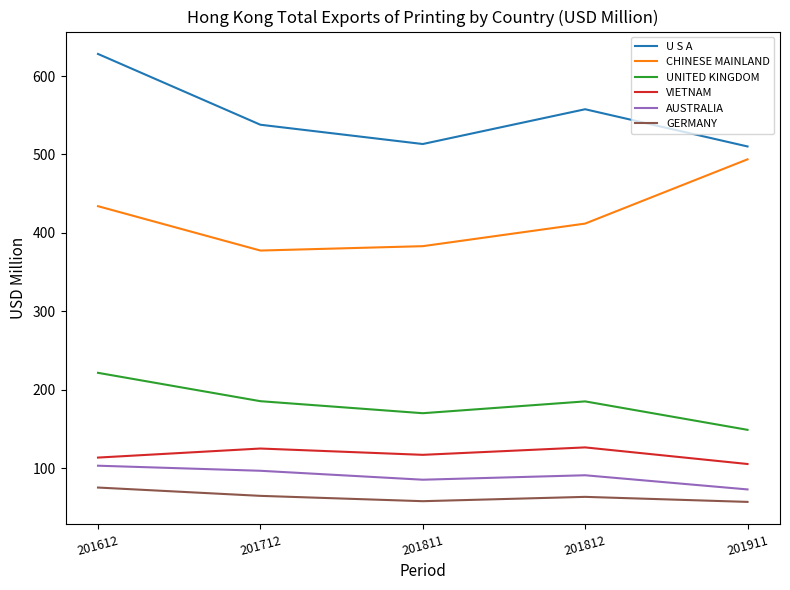

True or false: VIETNAM and U S A cross at least once.

False